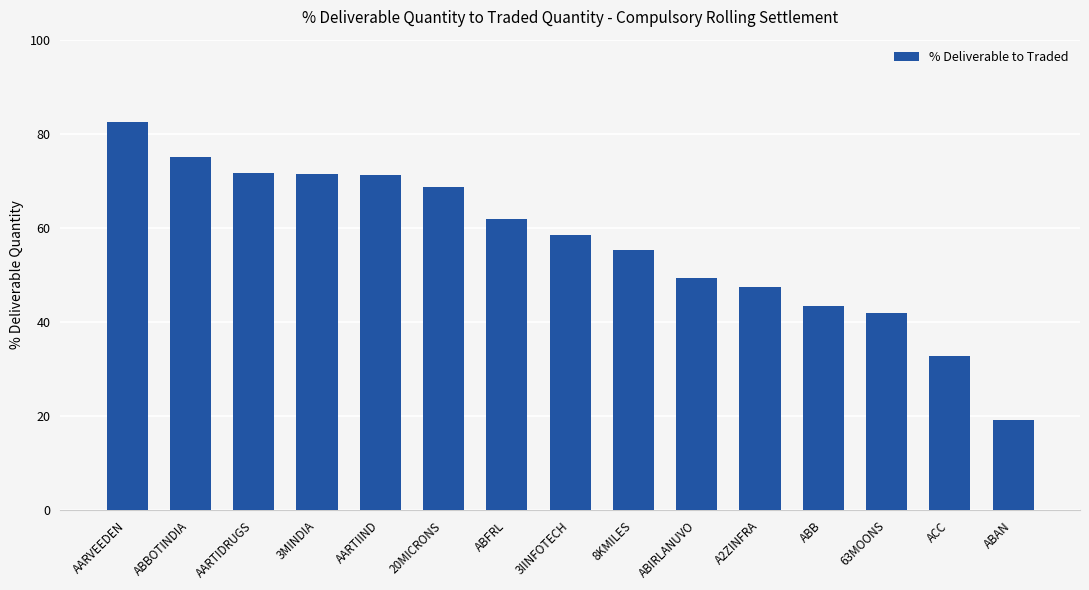

What is the label of the 6th bar from the left?

20MICRONS